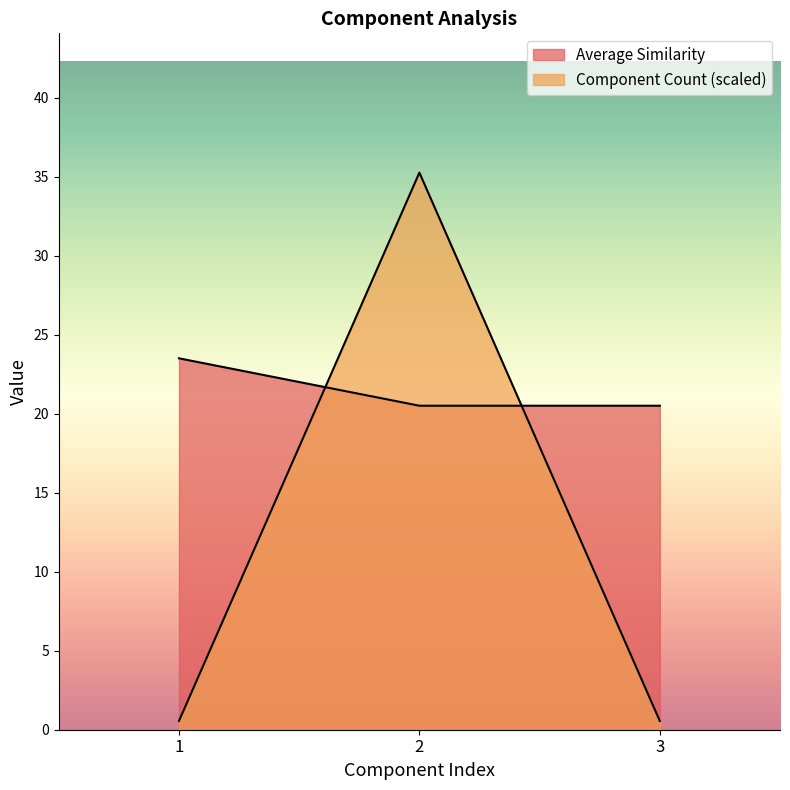

What is the minimum value for Component Count?

0.6